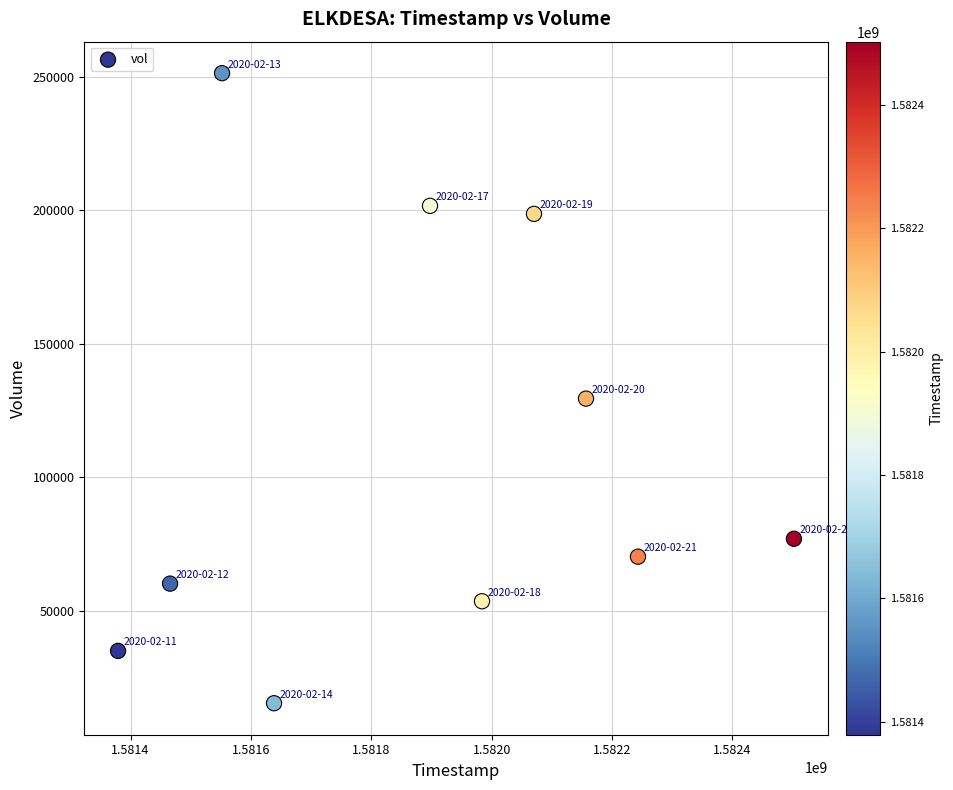

What is the range of X values (max minus min)?

1123200